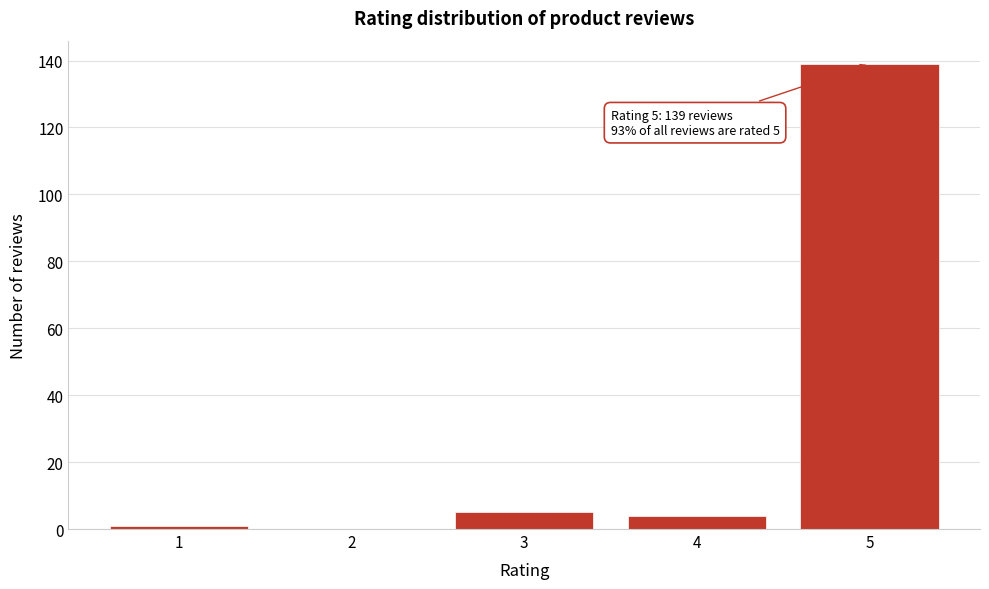

Reading left to right, extract all data points from this chart.

1=1	2=0	3=5	4=4	5=139